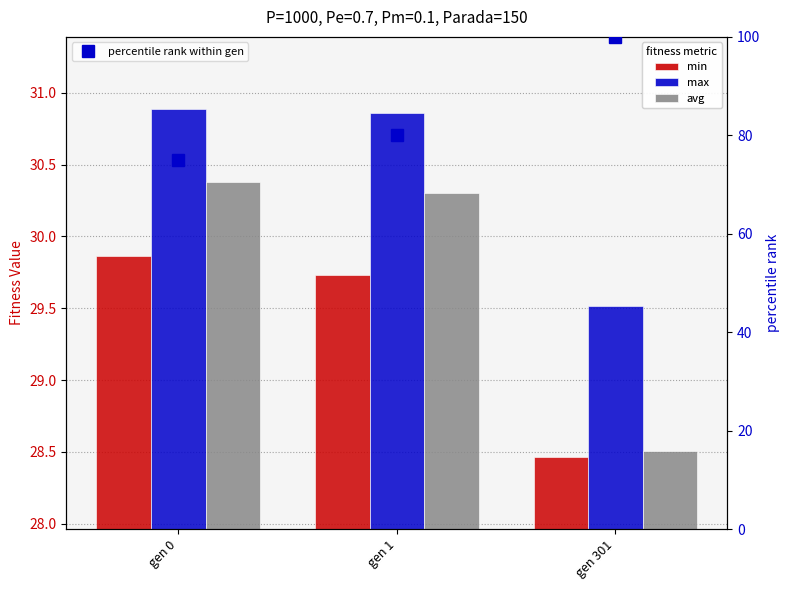

Reading right to left, extract all data points from this chart.

min: 28.5	29.7	29.9
max: 29.5	30.9	30.9
avg: 28.5	30.3	30.4
percentile rank within gen: 100.0	80.0	75.0